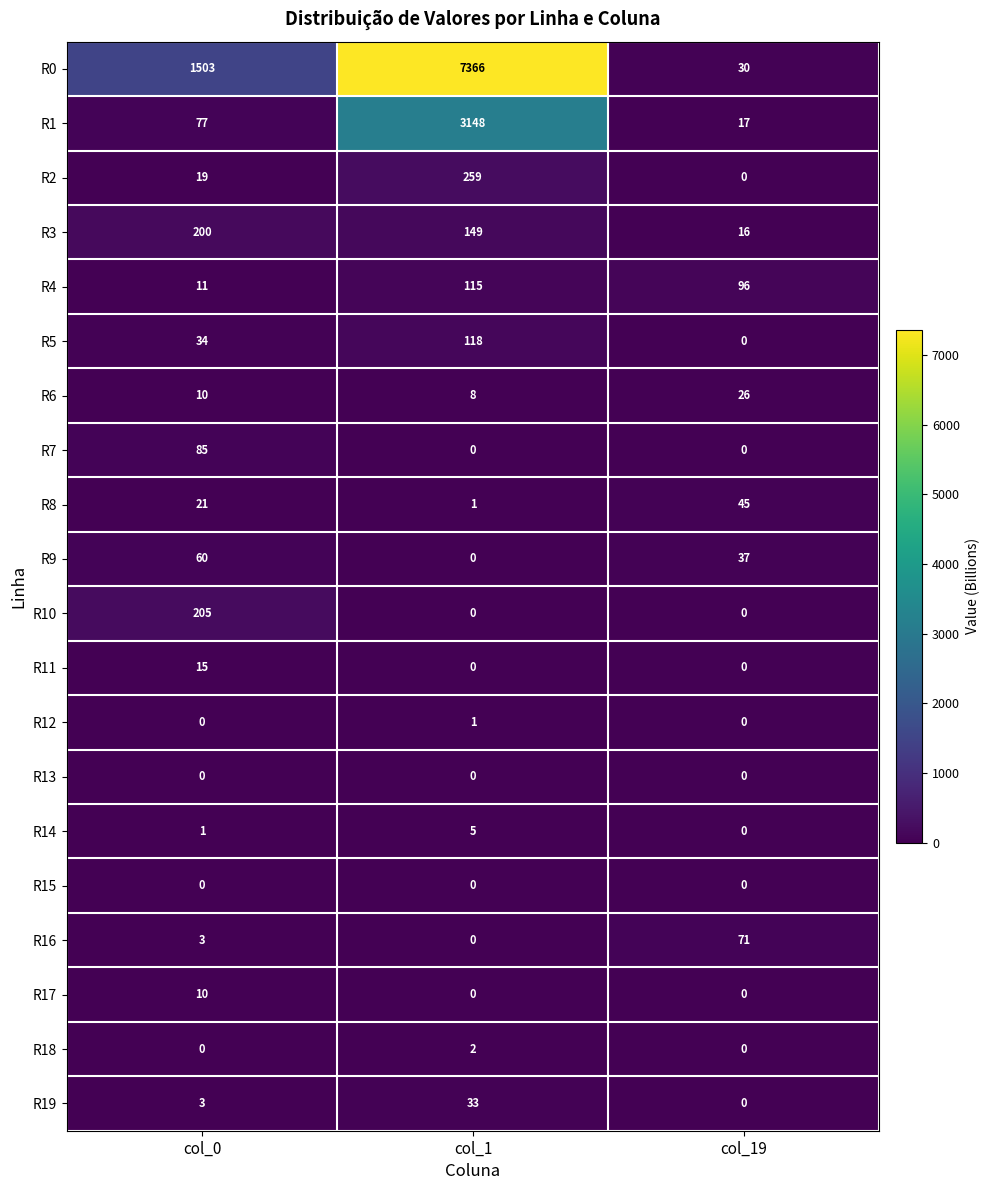

How many R5 values are between 0 and 118?

3